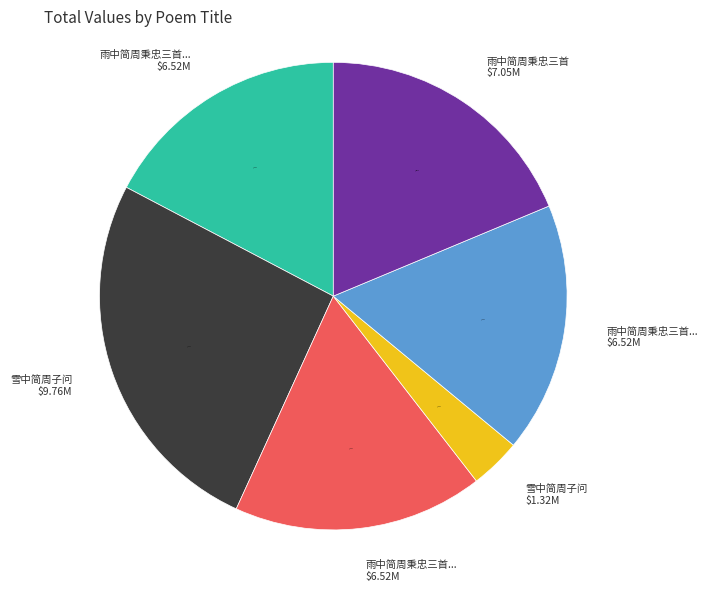

Does any single category account for the majority?

No